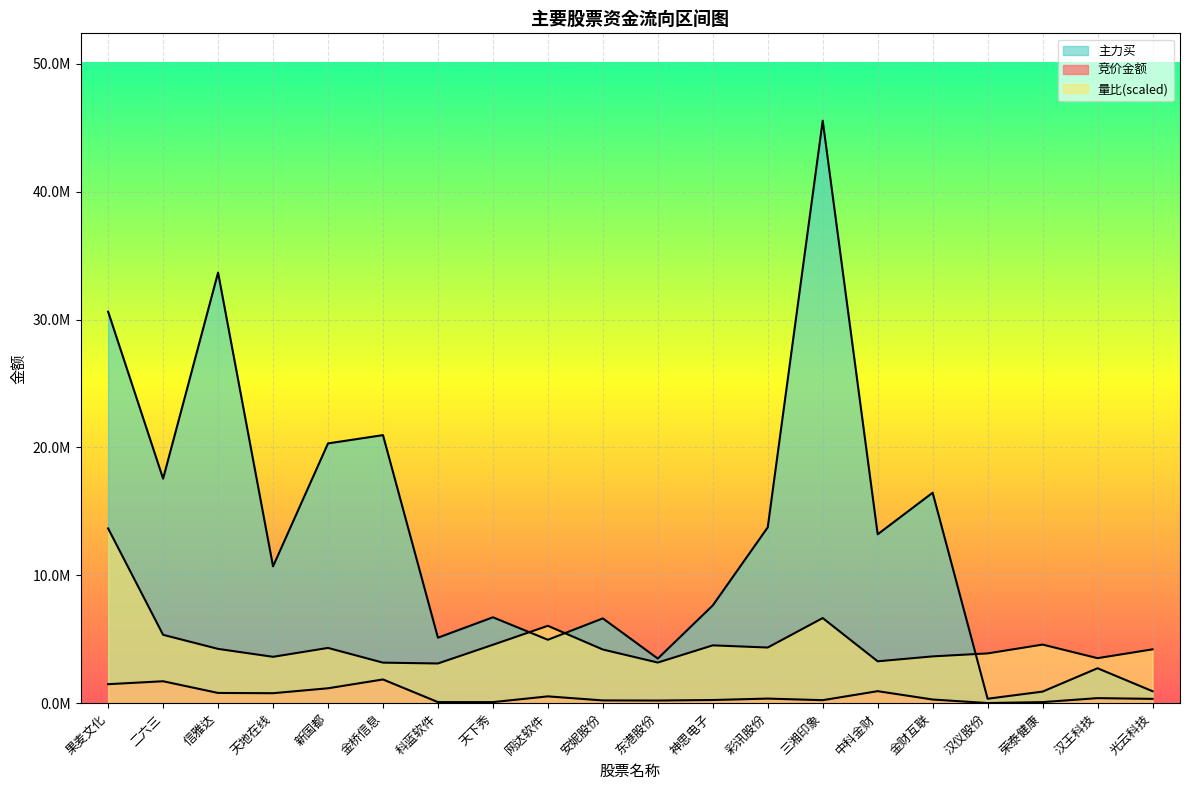

Rank the series by their maximum value, from highest to lowest.

主力买, 量比, 竞价金额